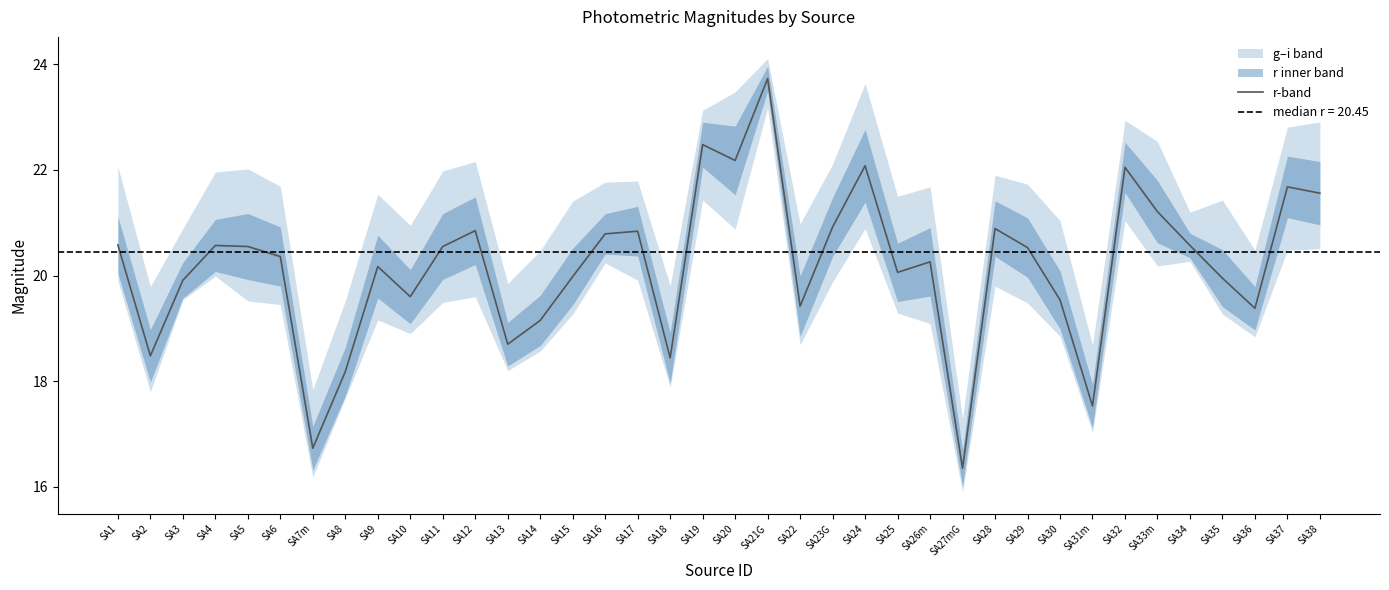

The chart shows a value of 19.5 at SA30. True or false?

True